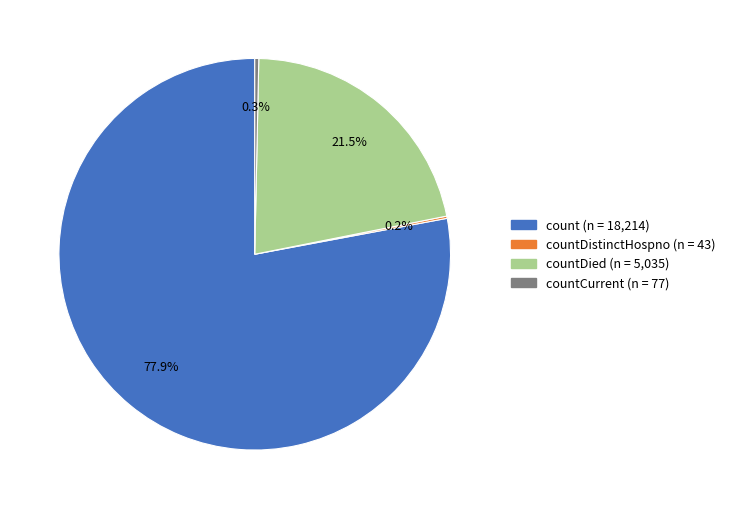

Is there a majority slice in this chart?

Yes